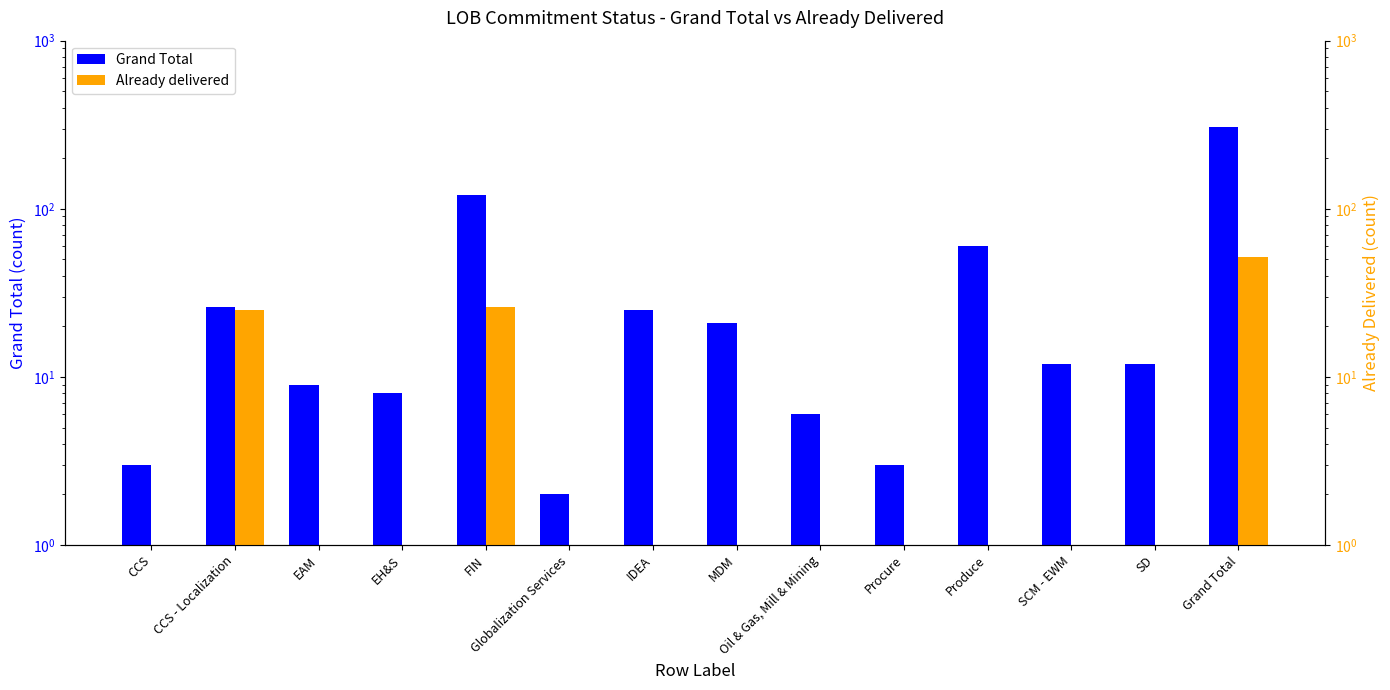

What is the label of the 3rd bar from the left?

EAM